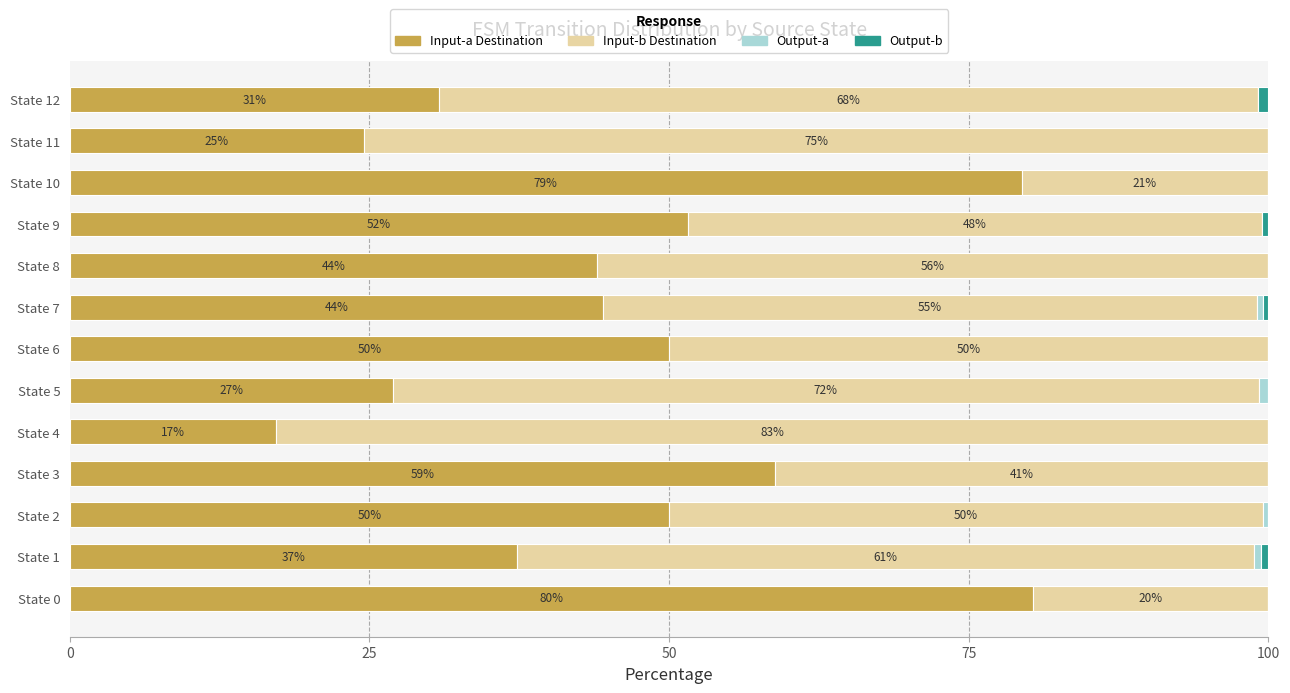

The value of Input-a Destination at State 6 is 50.0. True or false?

True